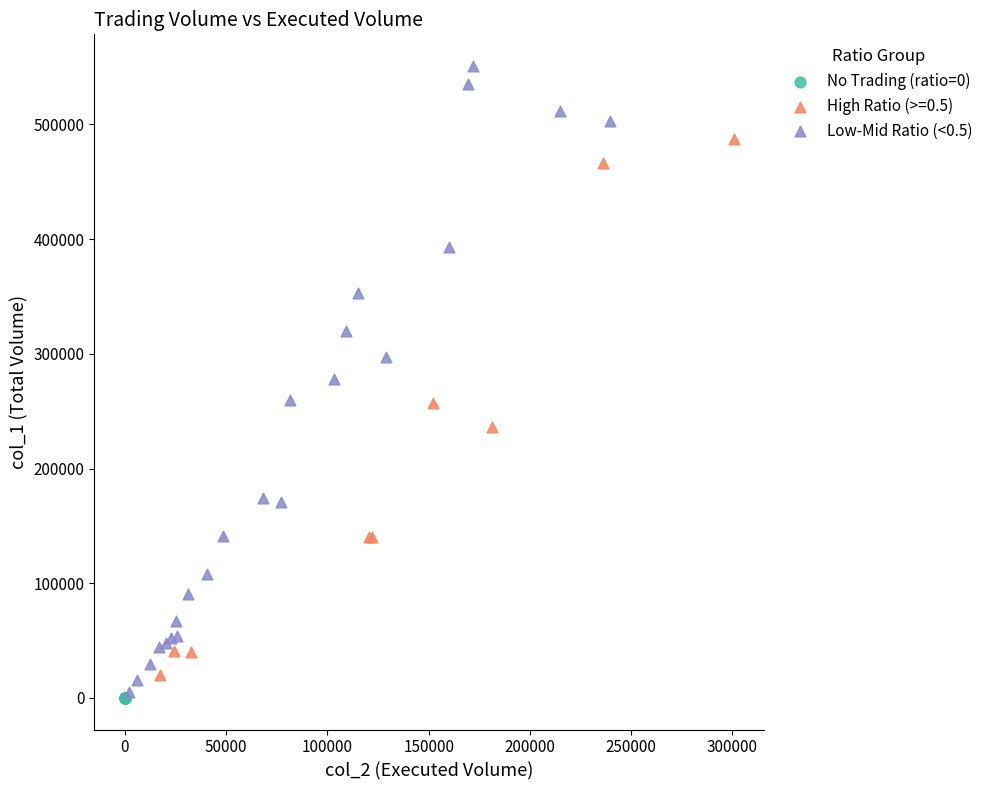

Which series reaches the maximum Y coordinate?

Low-Mid Ratio (<0.5)